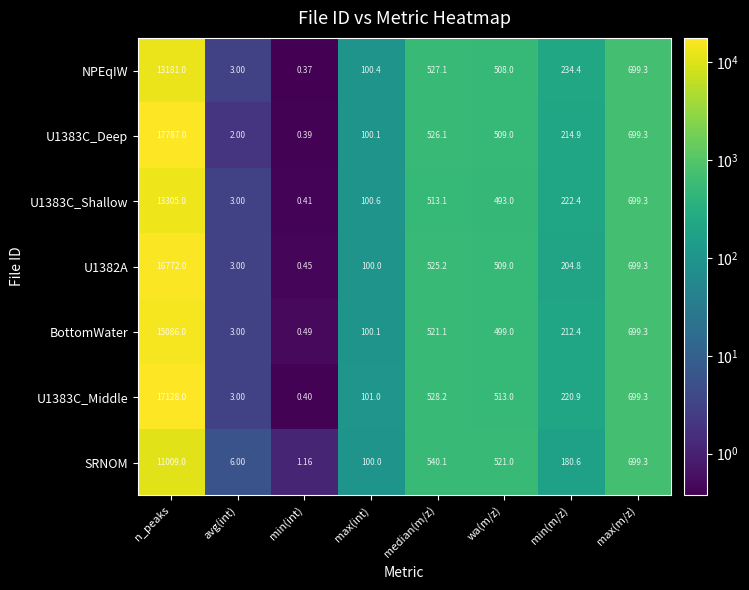

Is the value of BottomWater at avg(int) greater than the value of NPEqIW at max(int)?

No